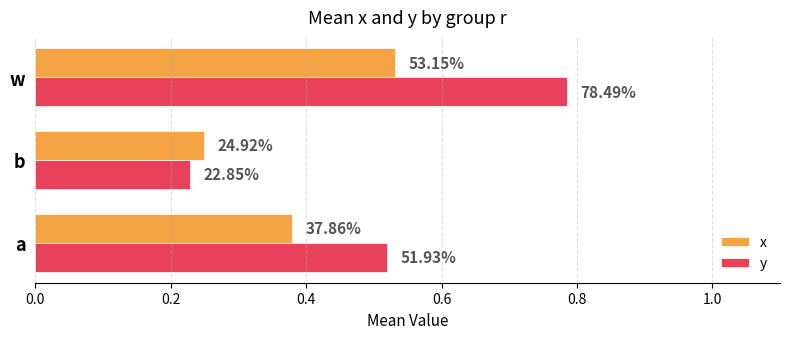

List the series in order of their peak value, lowest first.

x, y